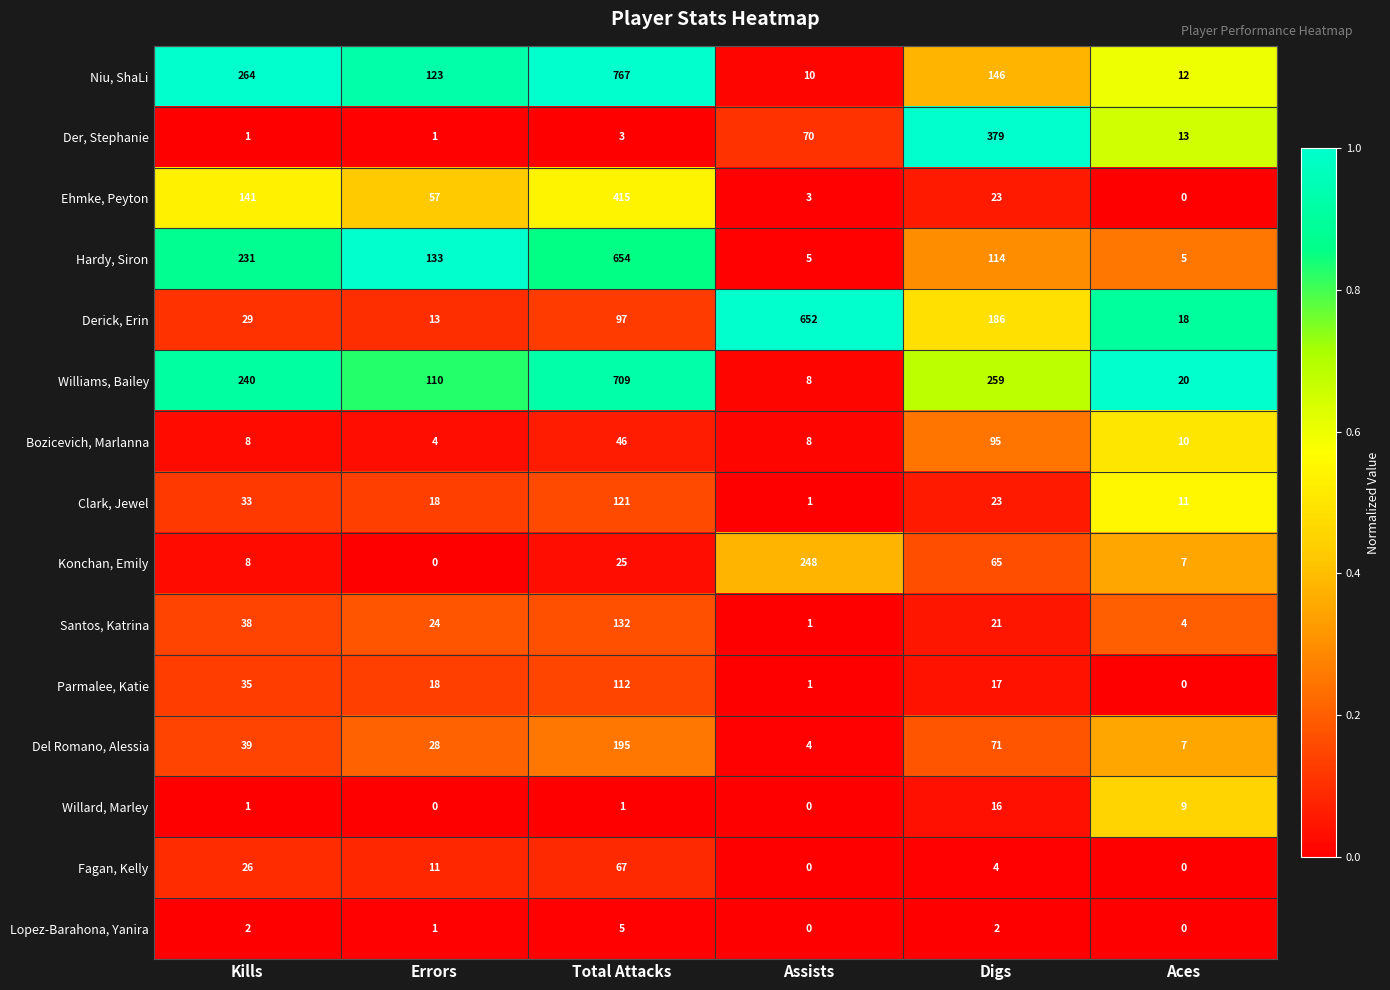

What is the difference between the Fagan, Kelly values at Total Attacks and Aces?

67